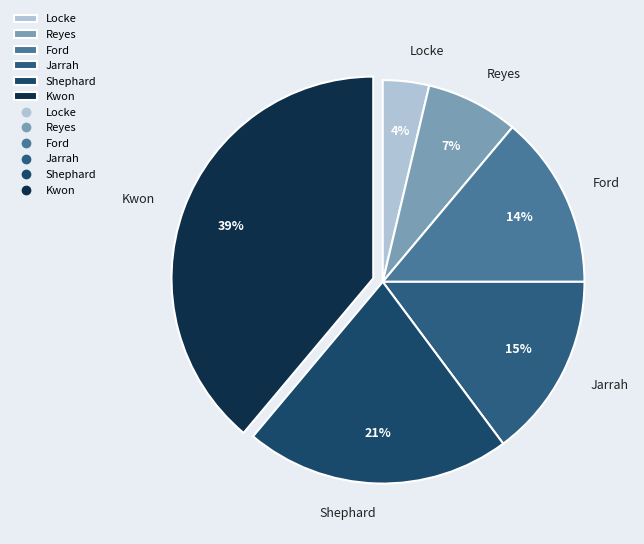

To the nearest percent, what percentage of the pie is Jarrah?

15%